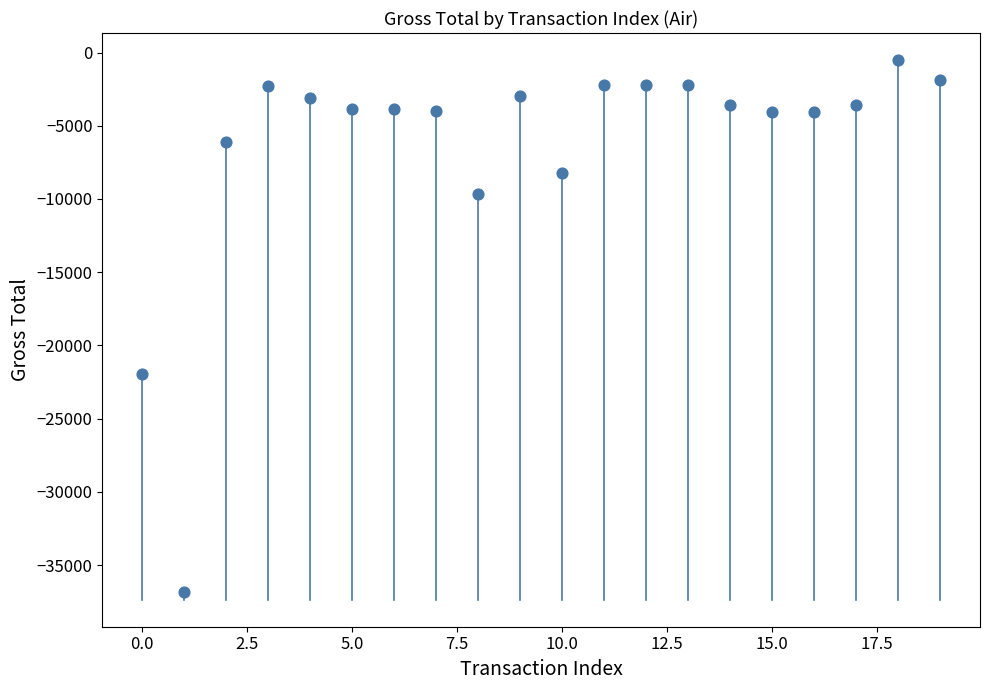

What is the range of Y values (max minus min)?

36354